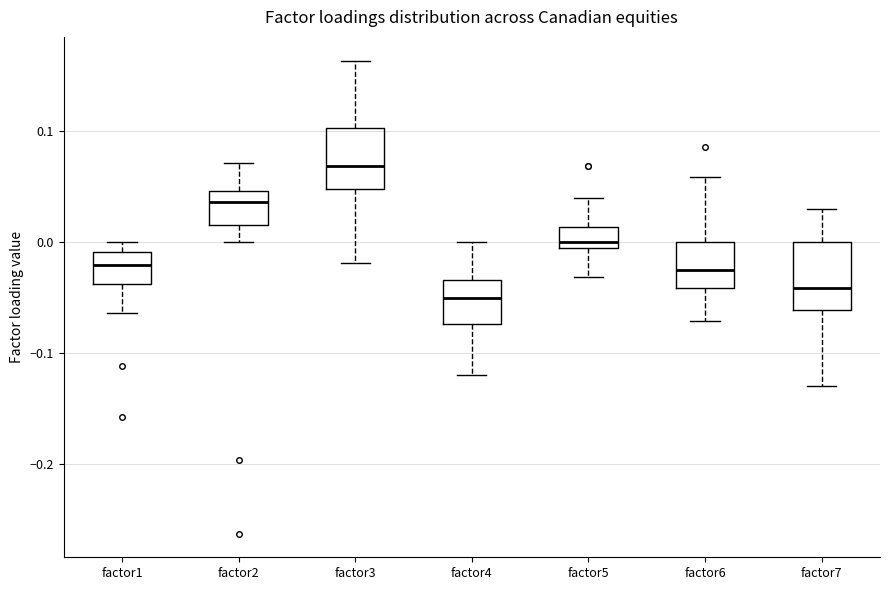

Where is the lower edge of the box for factor6 on the y-axis? The values are not printed on the chart, so give them approximately, as read against the axis.

-0.04